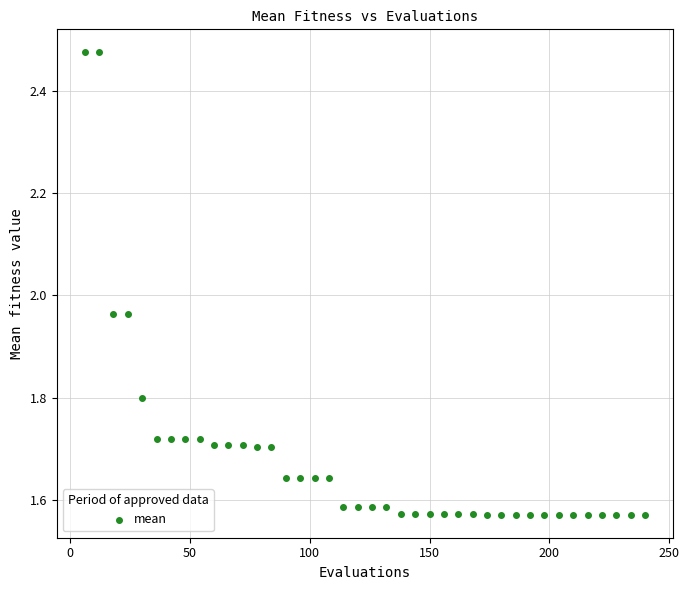

What is the range of Y values (max minus min)?

0.9